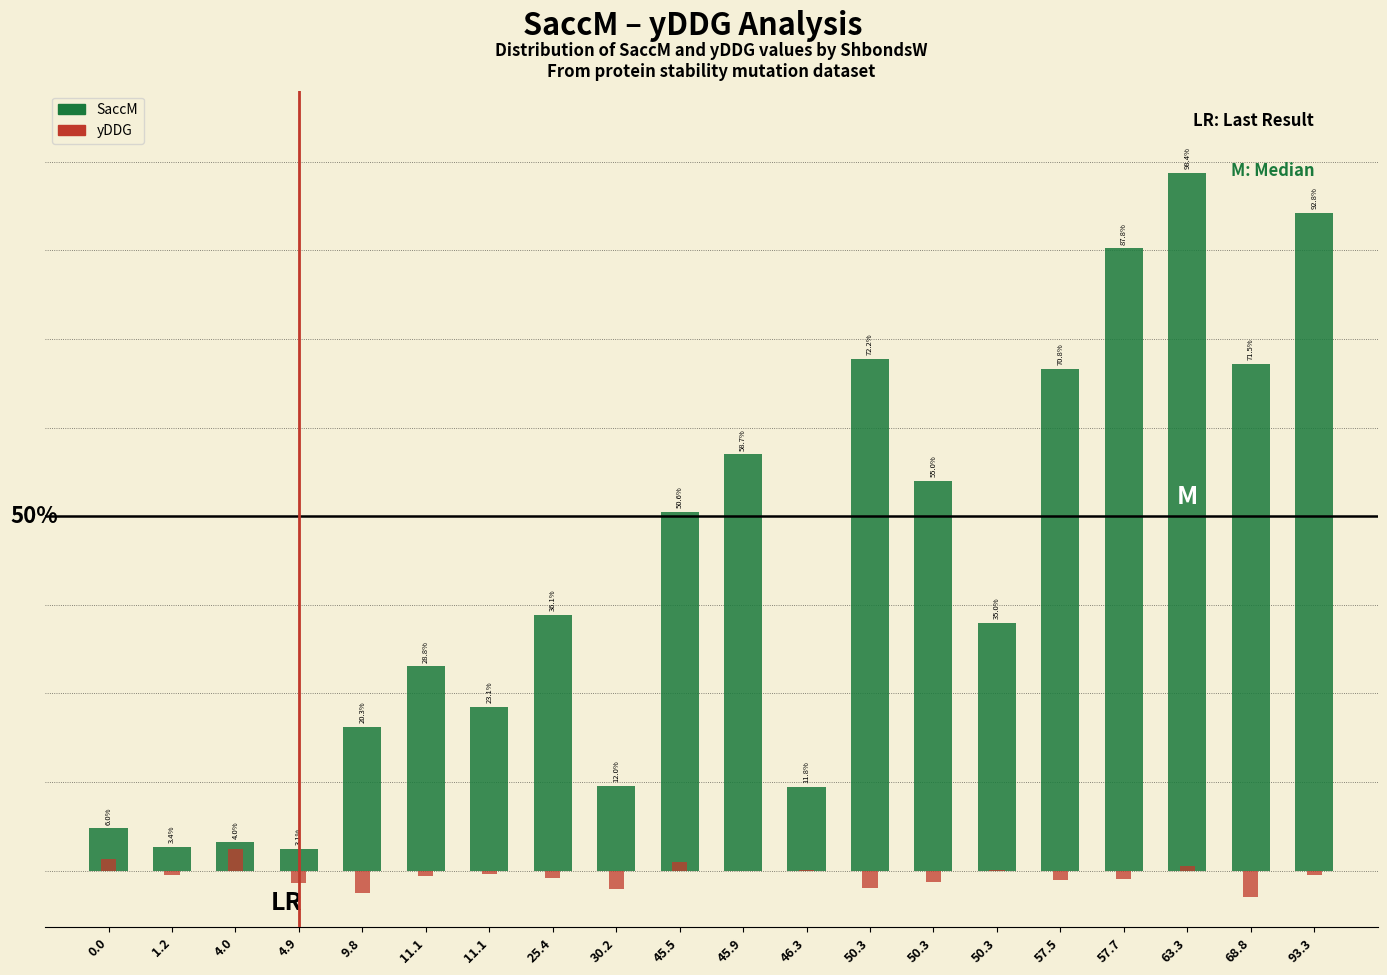

List the series in order of their overall mean, highest first.

SaccM, yDDG